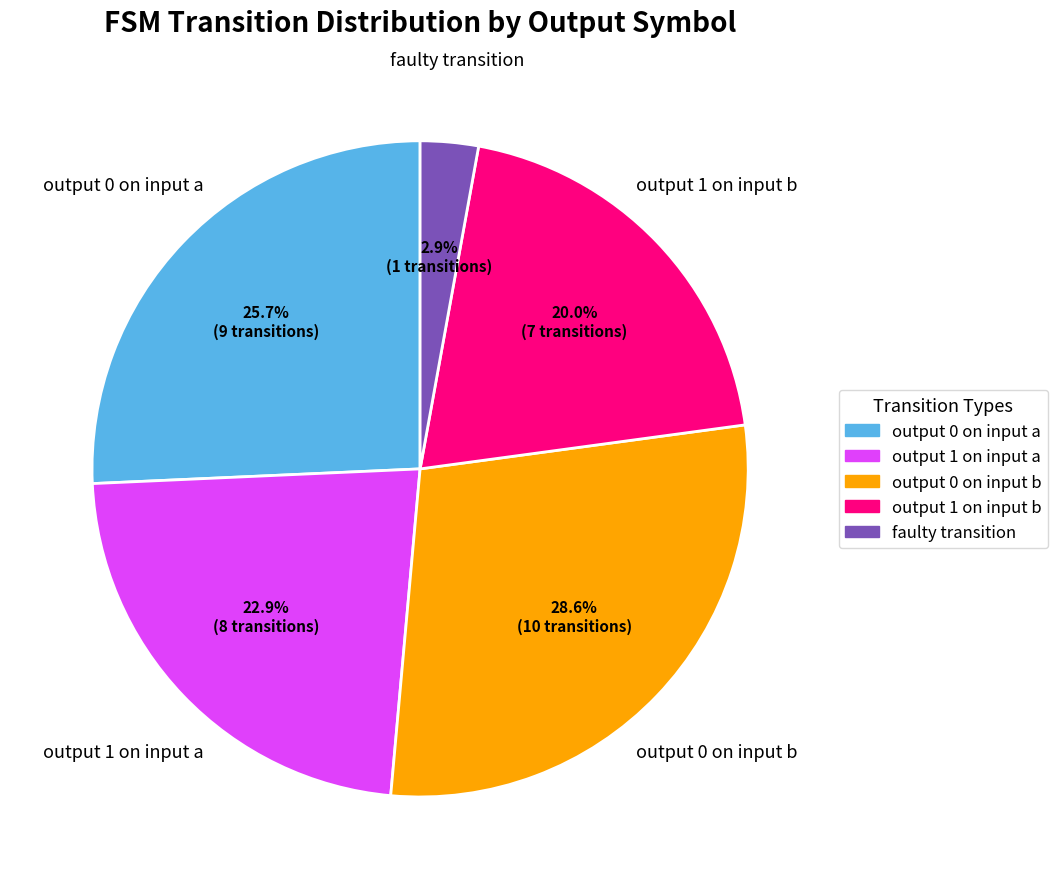

Count the number of slices in the pie.

5